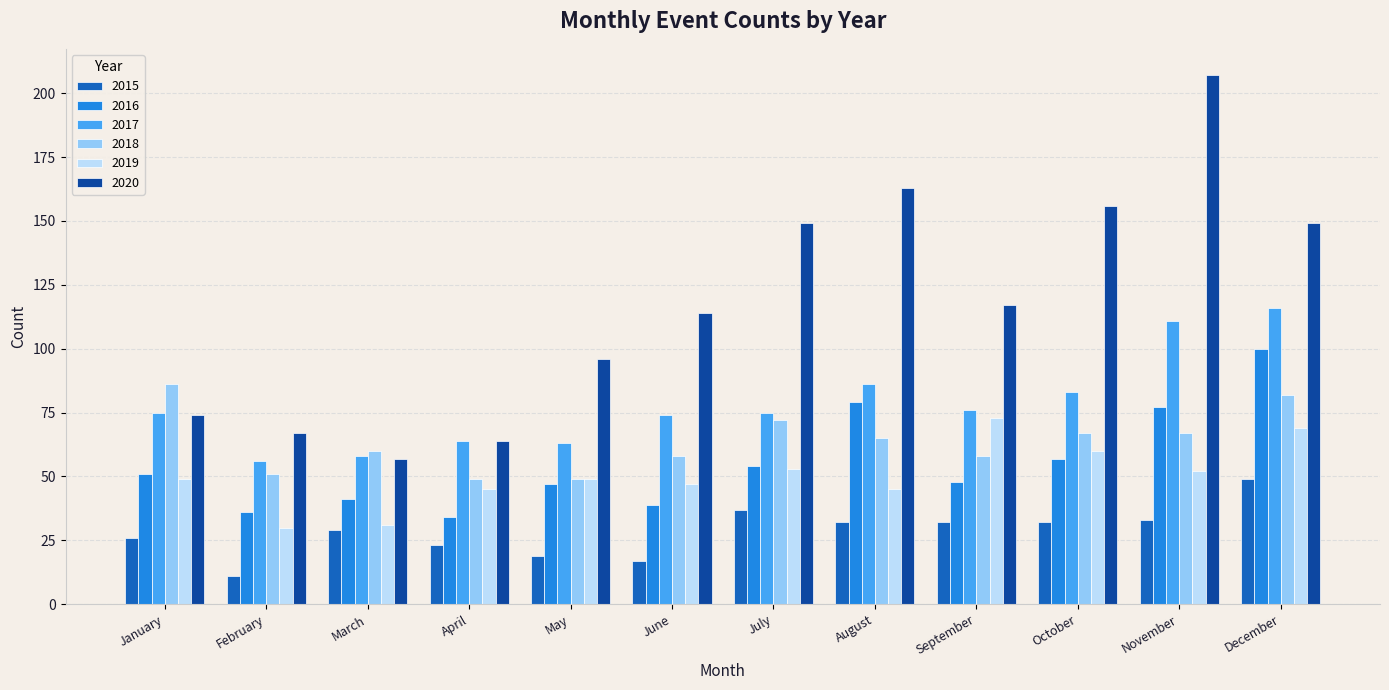

List the series in order of their peak value, lowest first.

2015, 2019, 2018, 2016, 2017, 2020